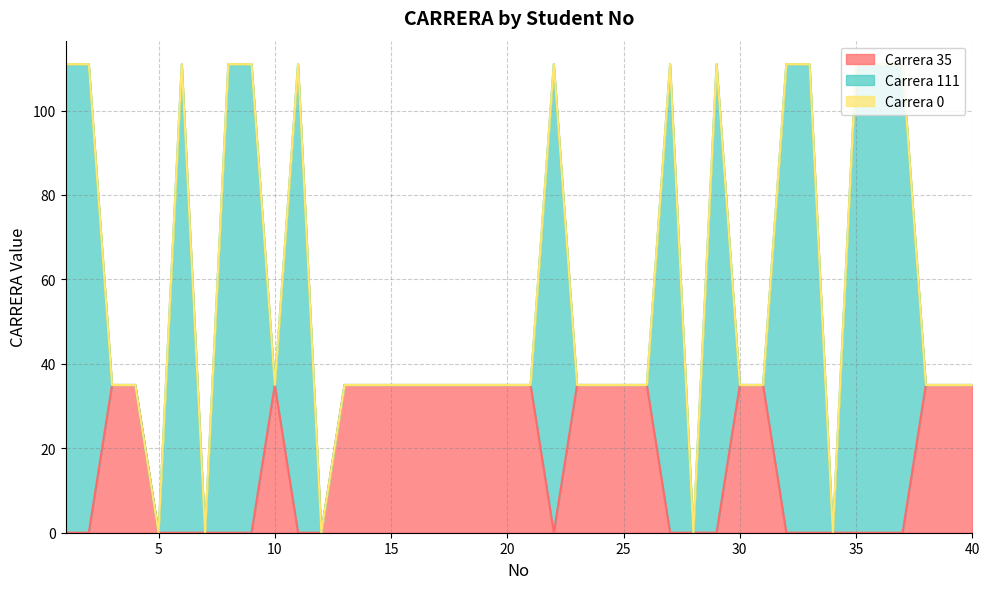

After their last crossing, which series has the higher values: Carrera 111 or Carrera 35?

Carrera 35